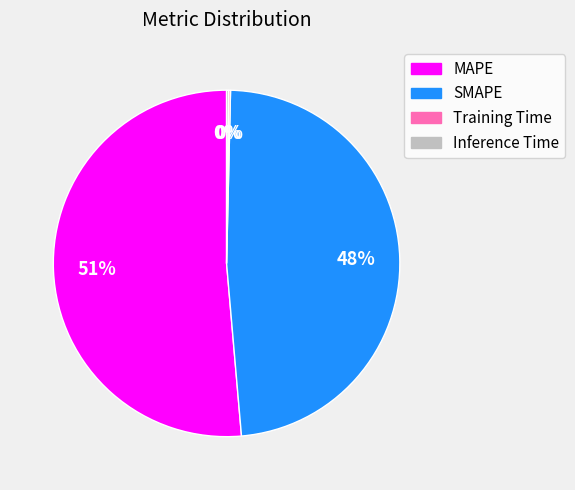

Does any single category account for the majority?

Yes